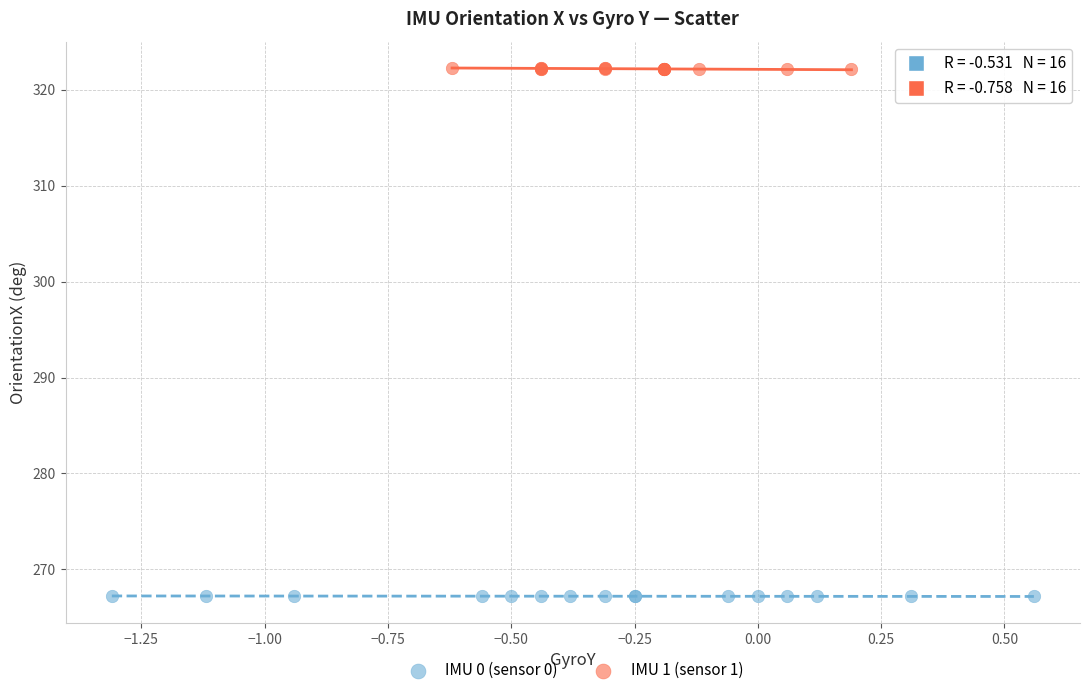

What are all the series names shown in the legend?

IMU 0 (sensor 0), IMU 1 (sensor 1)